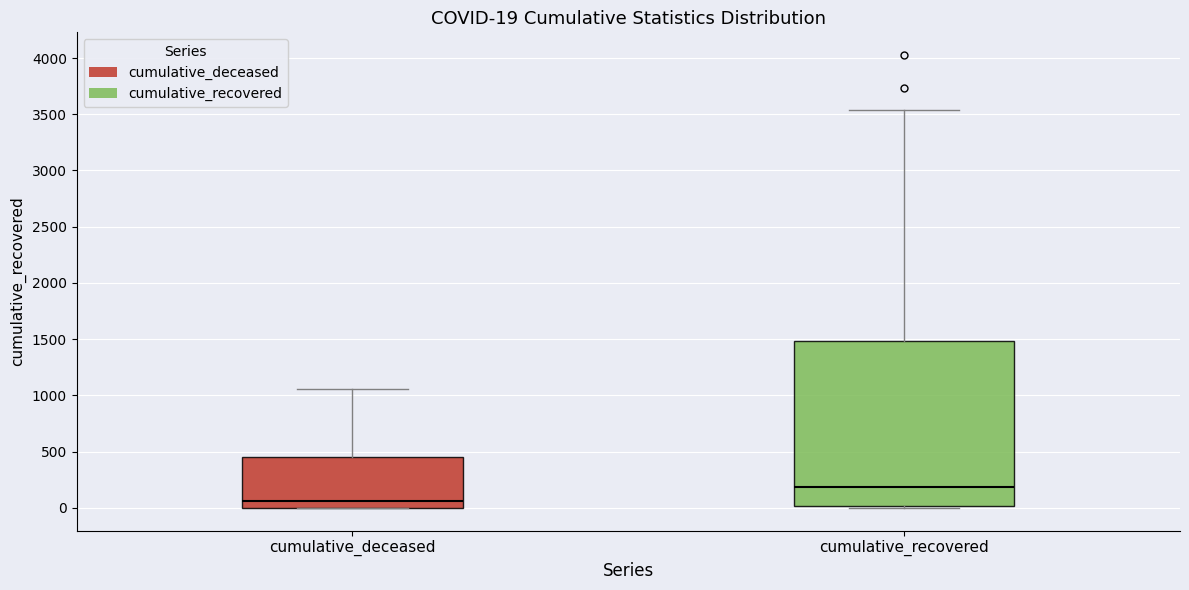

Which box has the highest median line?

cumulative_recovered